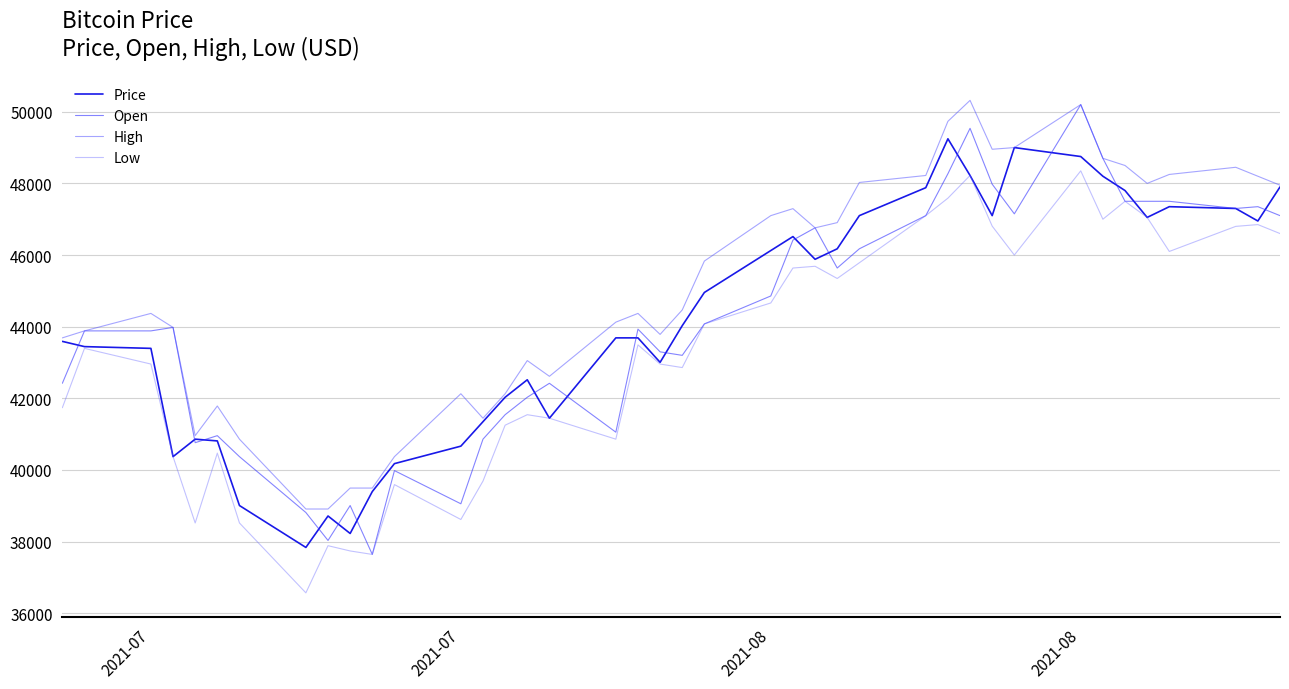

Reading left to right, transcribe all the data shown in this chart.

Price: 43589	43443	43394	40371	40859	40810	39006	37836	38714	38226	39396	40176	40664	41347	42029	42517	41444	43687	43687	43004	44028	44955	46125	46515	45881	46174	47100	47880	49245	48221	47100	49000	48750	48200	47800	47050	47350	47300	46950	47900
Open: 42419	43882	43882	43979	40761	40957	40371	38811	38031	39006	37641	39981	39055	40859	41542	42029	42419	41054	43931	43297	43199	44077	44857	46417	46759	45637	46174	47100	48270	49538	47978	47150	50200	48700	47500	47500	47500	47300	47350	47100
High: 43687	43882	44370	43979	40957	41785	40859	38909	38909	39494	39494	40371	42127	41444	42127	43053	42614	44126	44370	43784	44467	45832	47100	47295	46759	46905	48026	48221	49733	50318	48953	49000	50200	48700	48500	48000	48250	48450	48200	47950
Low: 41737	43394	42956	40371	38519	40469	38519	36568	37885	37738	37641	39591	38616	39689	41249	41542	41444	40859	43492	42956	42858	44077	44662	45637	45686	45345	45784	47100	47588	48221	46807	46000	48350	47000	47500	47050	46100	46800	46850	46600